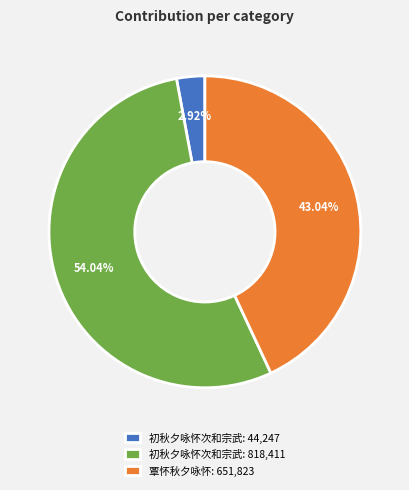

What is the smallest slice in the pie chart?

初秋夕咏怀次和宗武: 44,247